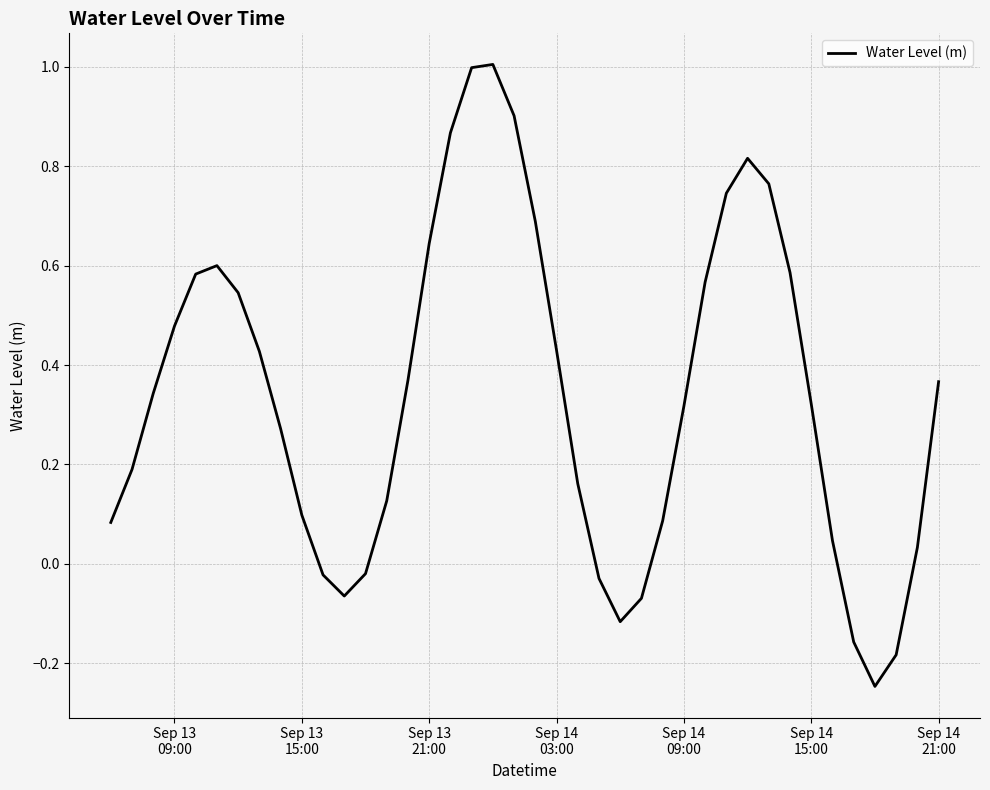

How many categories are shown in the chart?

40